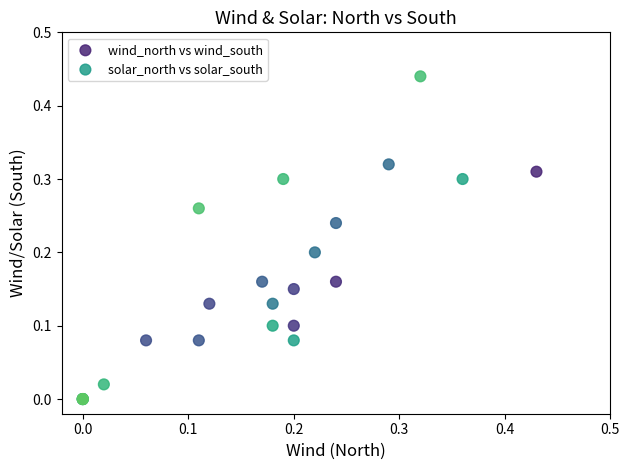

Which series reaches the maximum Y coordinate?

solar_north vs solar_south